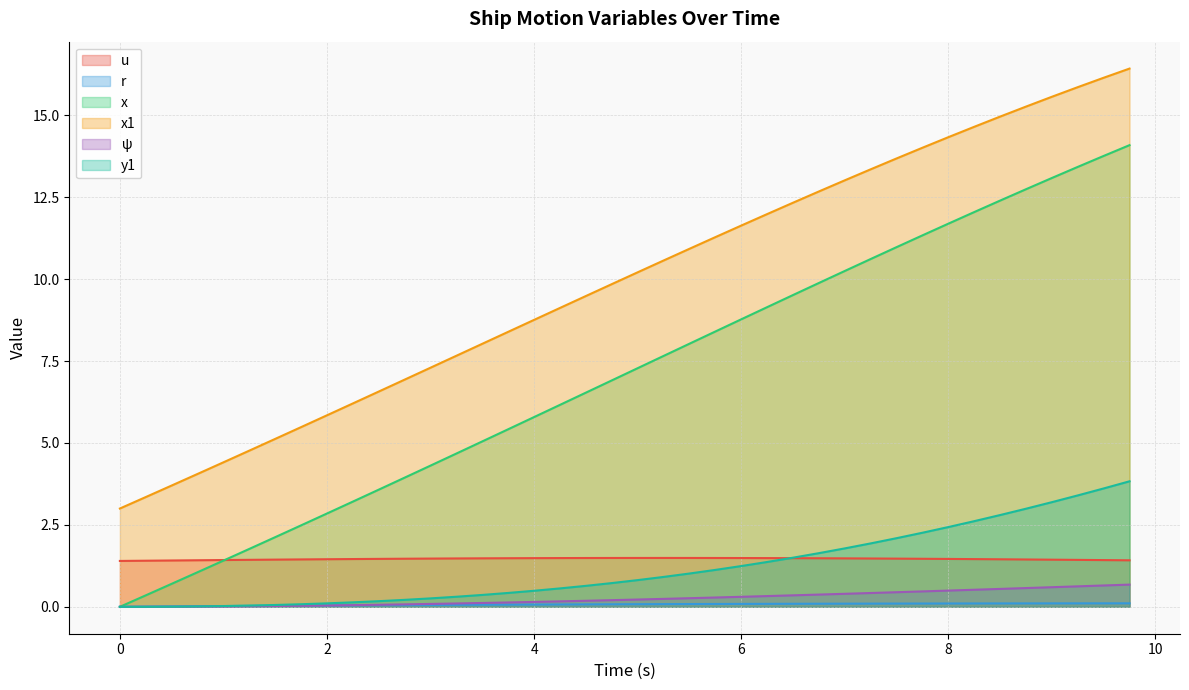

True or false: x1 has more than 0 interior local peaks.

False